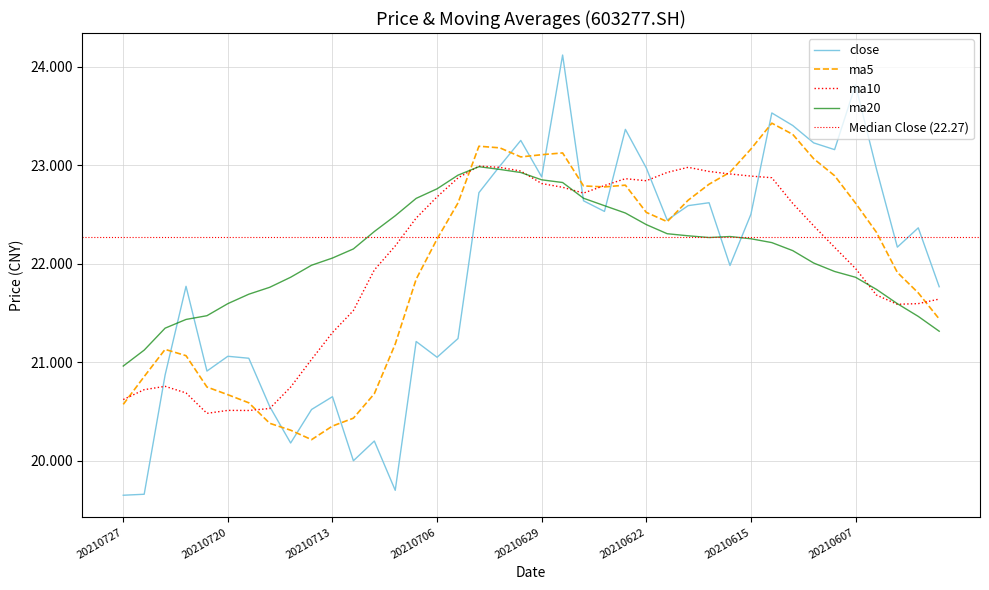

At how many categories does at least one series exceed 23?

12